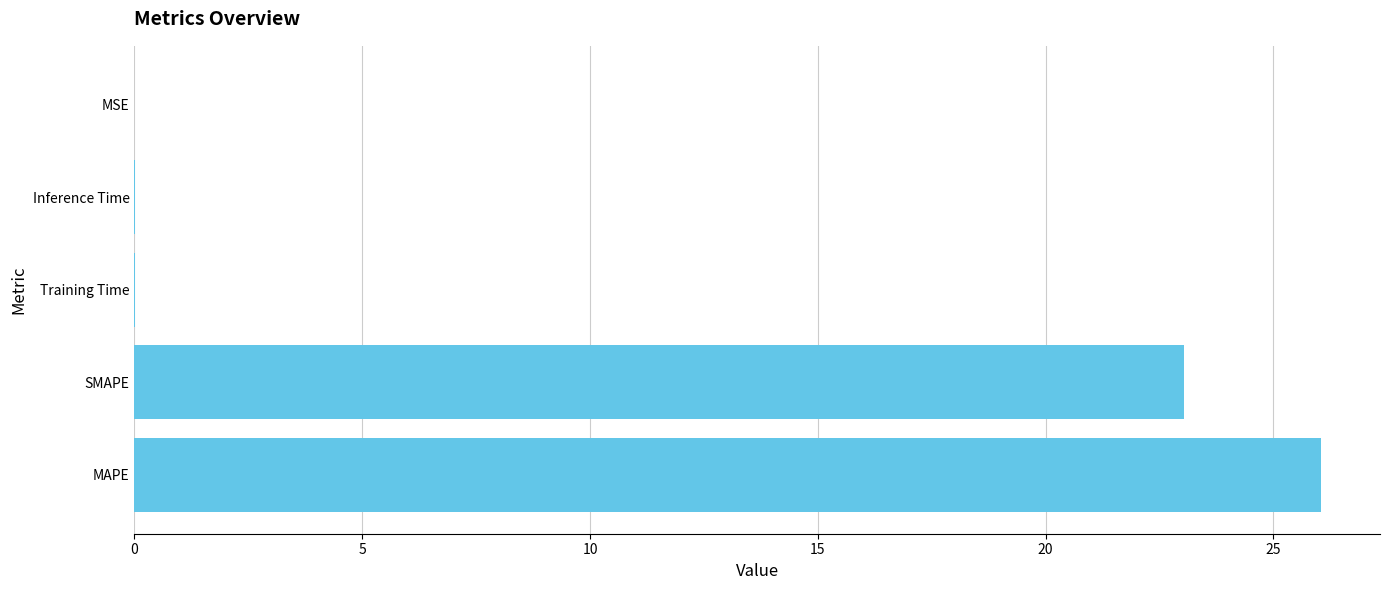

The chart shows a value of 23.0 at SMAPE. True or false?

True